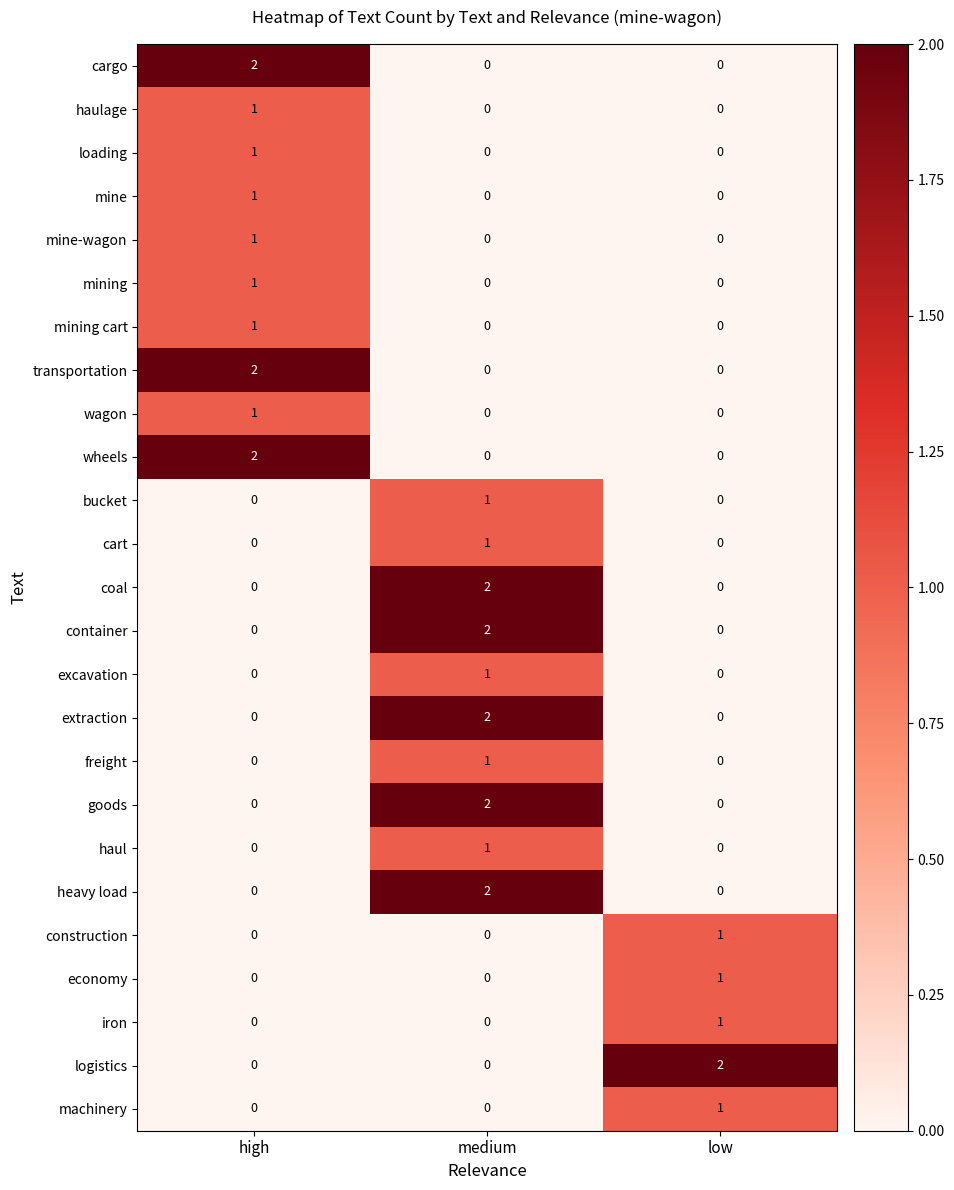

How many heavy load values are between 0 and 2?

3